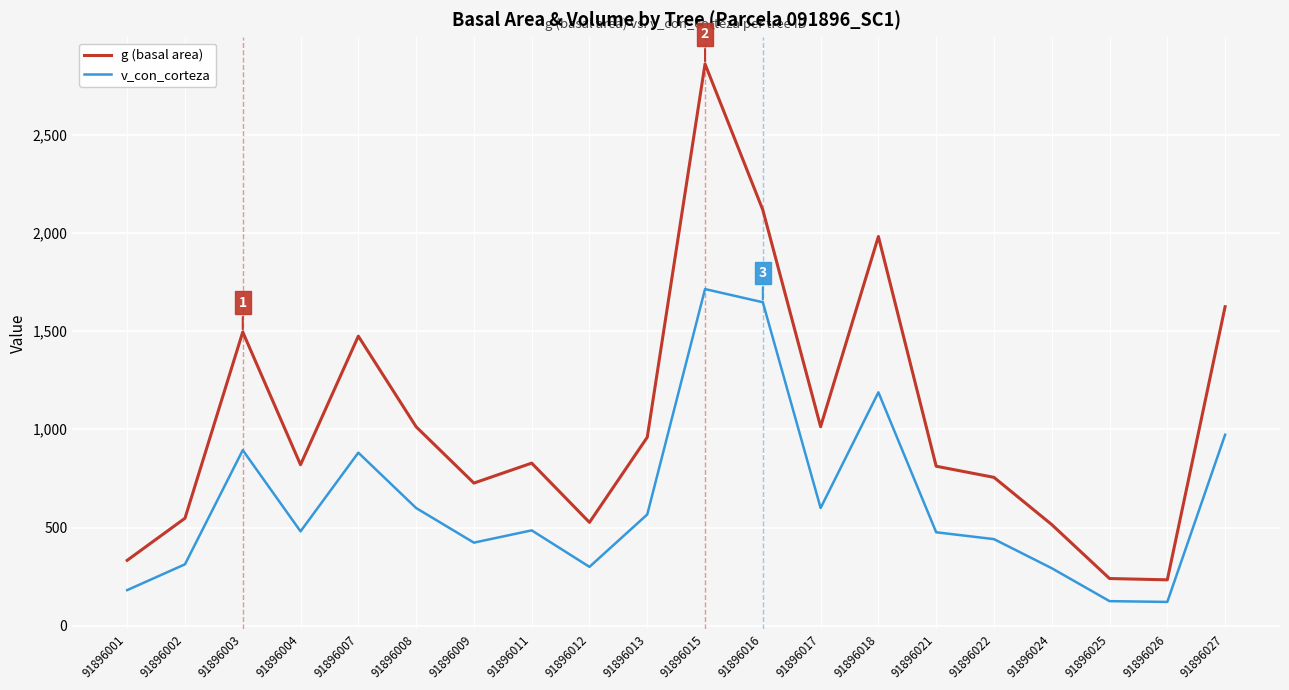

True or false: g (basal area) and v_con_corteza intersect in this chart.

False